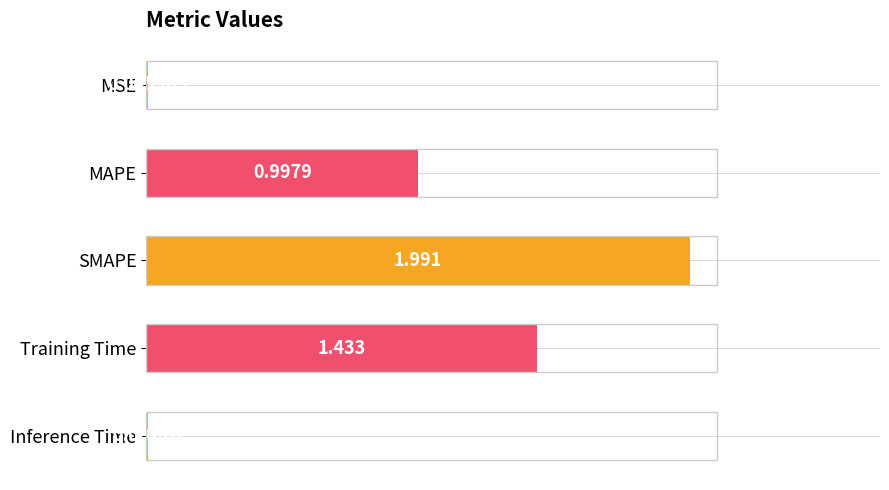

At which label is the value closest to 0?

MSE